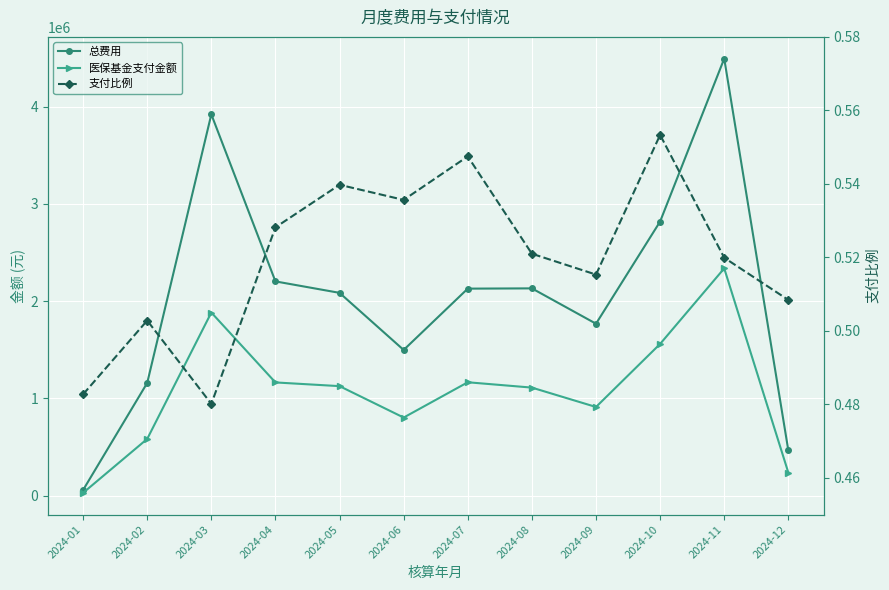

What are all the series names shown in the legend?

总费用, 医保基金支付金额, 支付比例